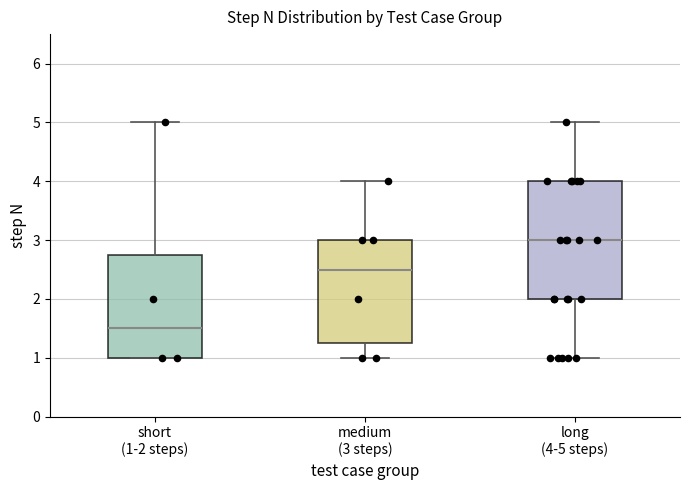

Comparing the boxes themselves (not the whiskers), which one is the tallest?

long (4-5 steps)